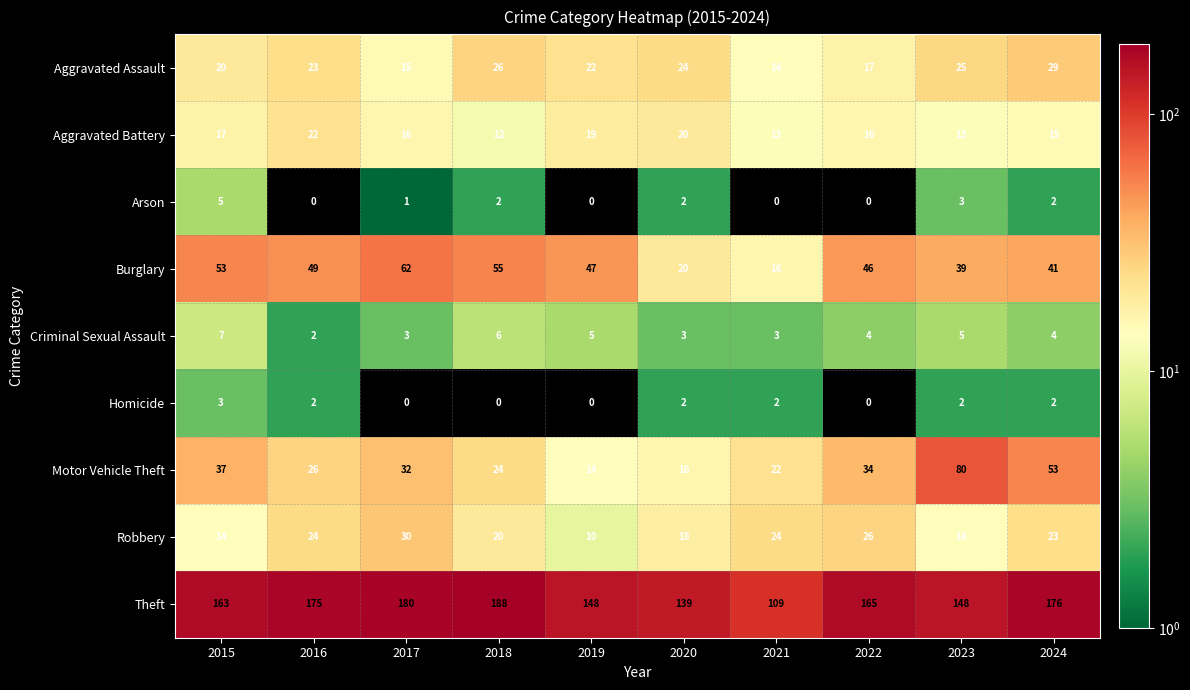

Which series changed the most between 2015 and 2022?

Robbery